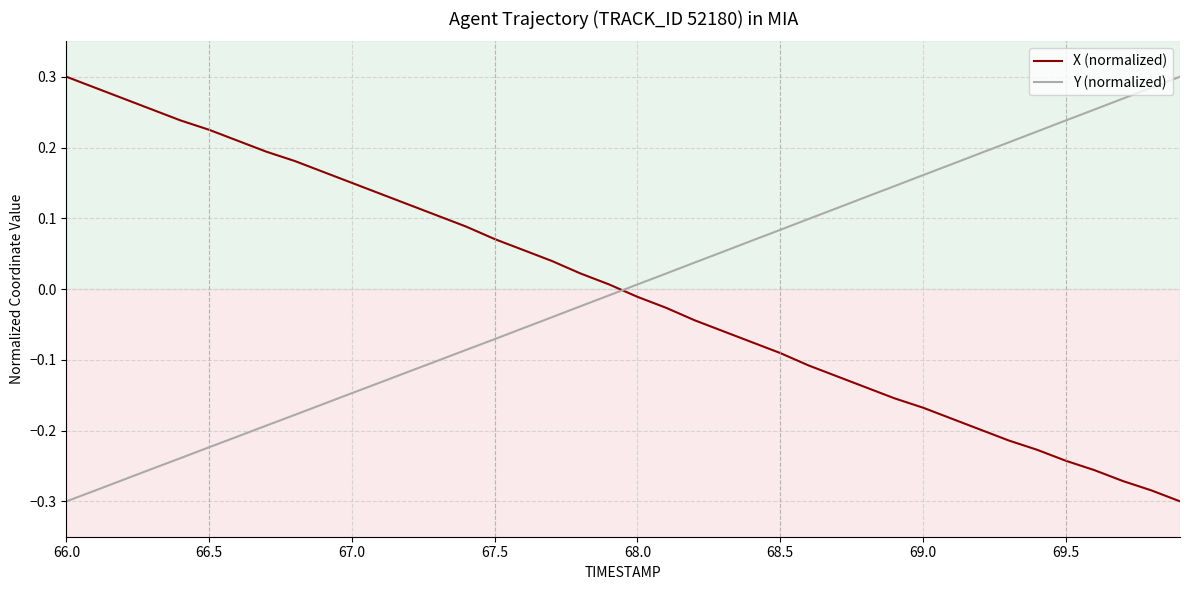

At how many categories does at least one series exceed 0?

40